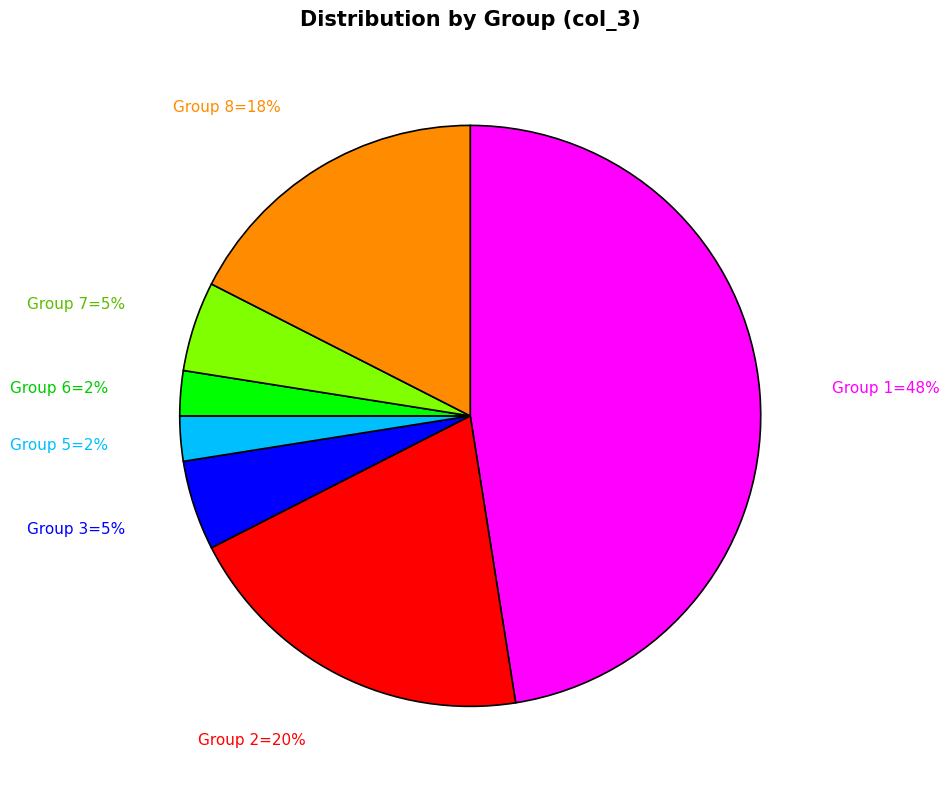

Is there any slice that represents more than half of the pie?

No